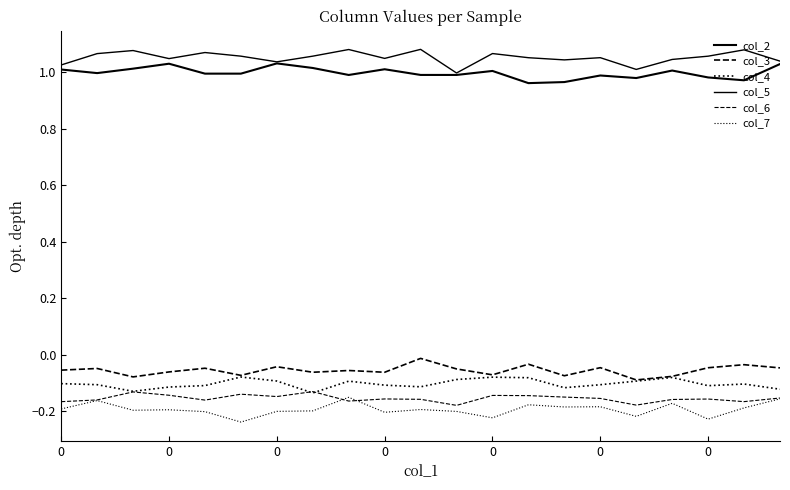

Is this an area chart (filled region under the line)?

No